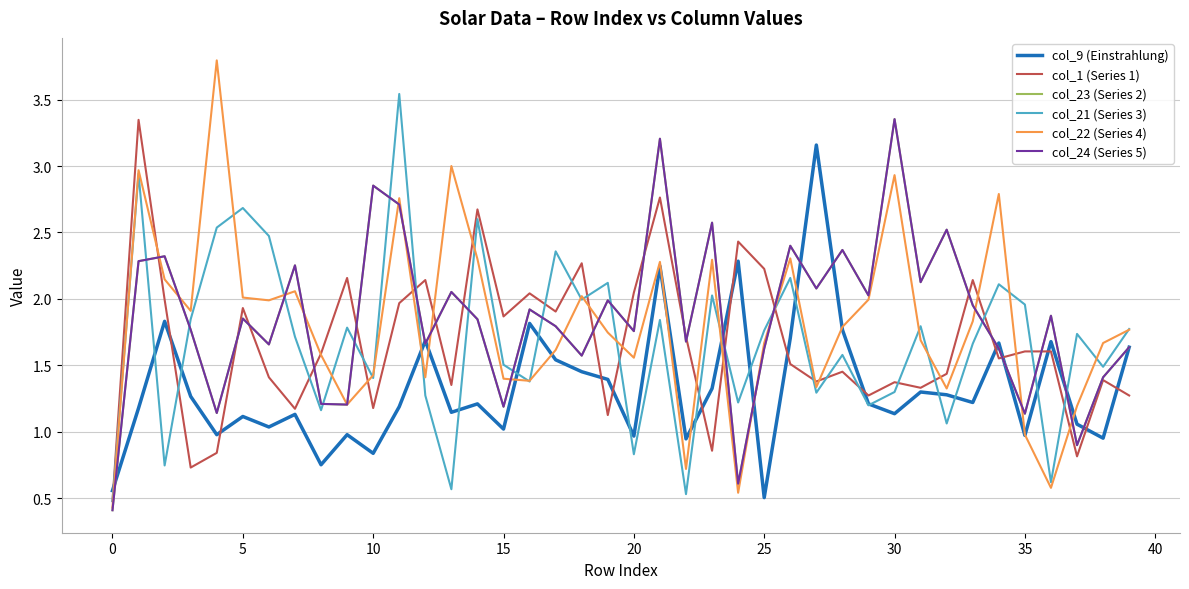

Which series has the largest range (max minus min)?

col_22 (Series 4)